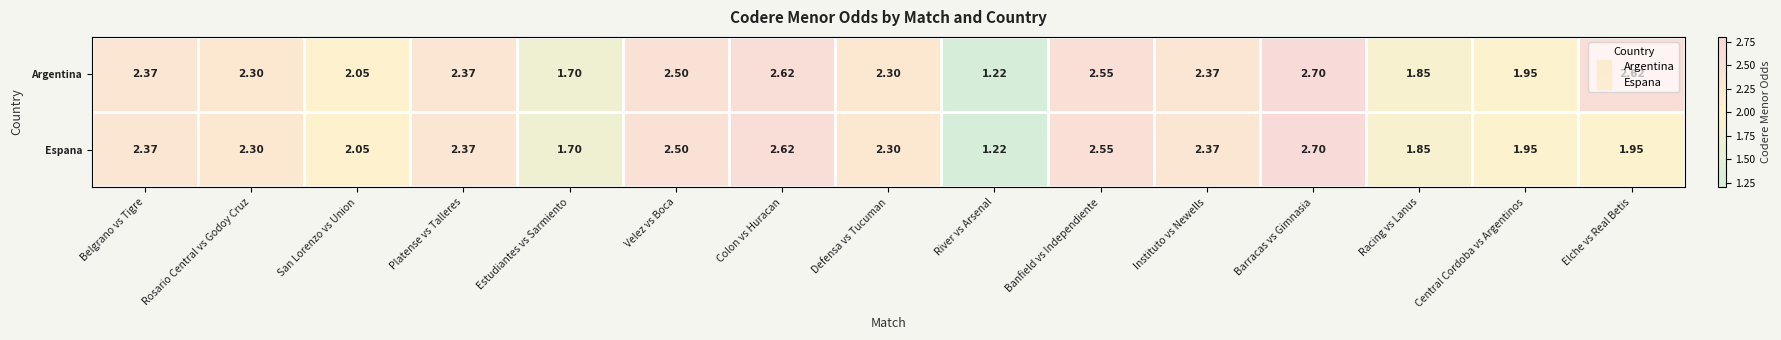

How many series are shown in this chart?

2